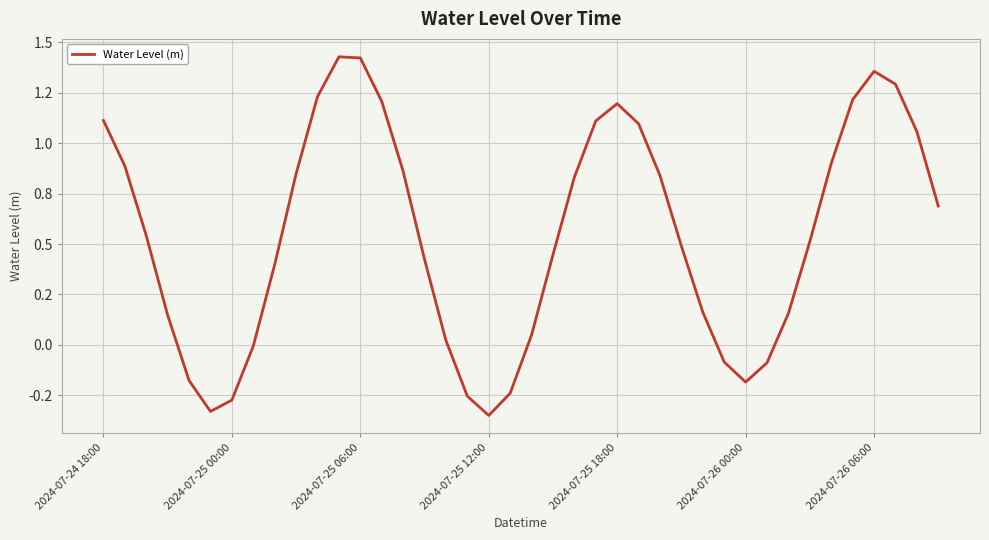

Is this an area chart (filled region under the line)?

No